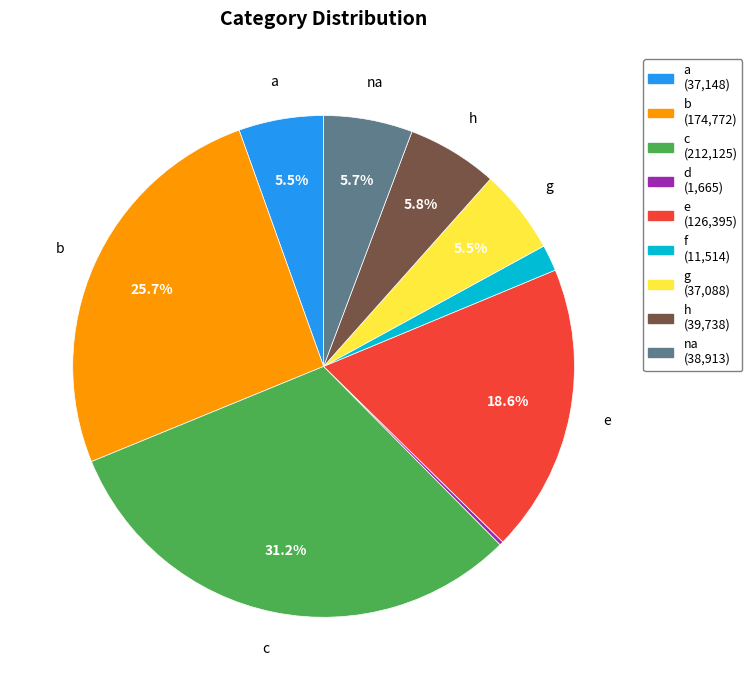

True or false: a accounts for 5% of the total.

True